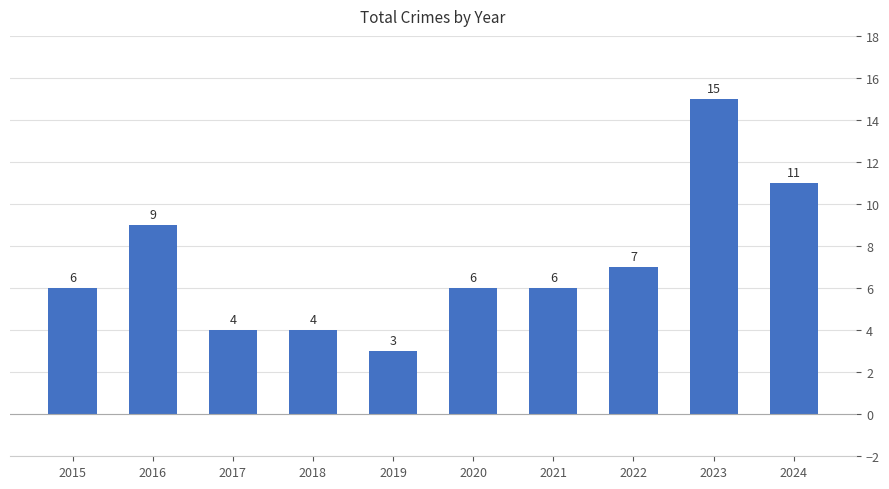

What is the difference between the second highest and minimum values?

8